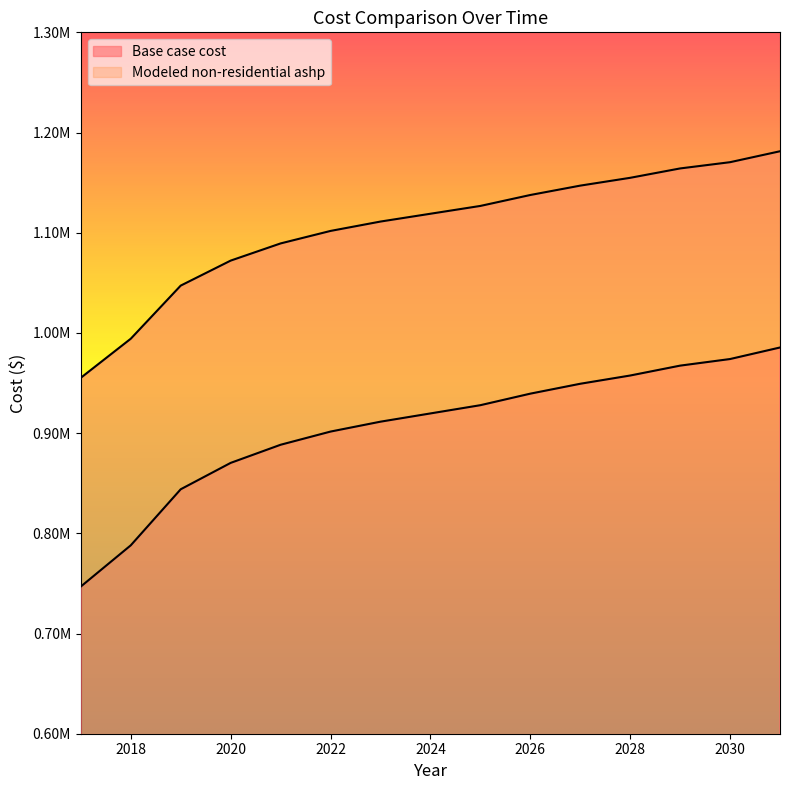

What are all the series names shown in the legend?

Base case cost, Modeled non-residential ashp